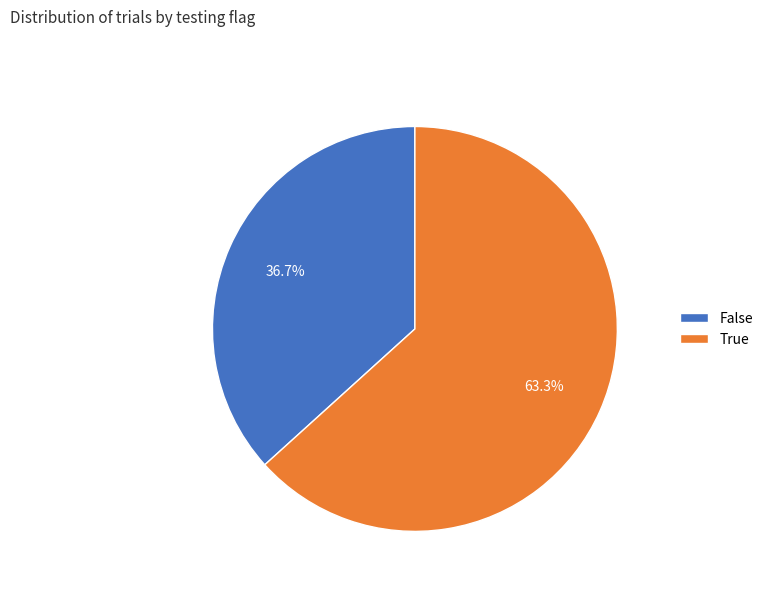

The True slice represents 63% of the pie. True or false?

True